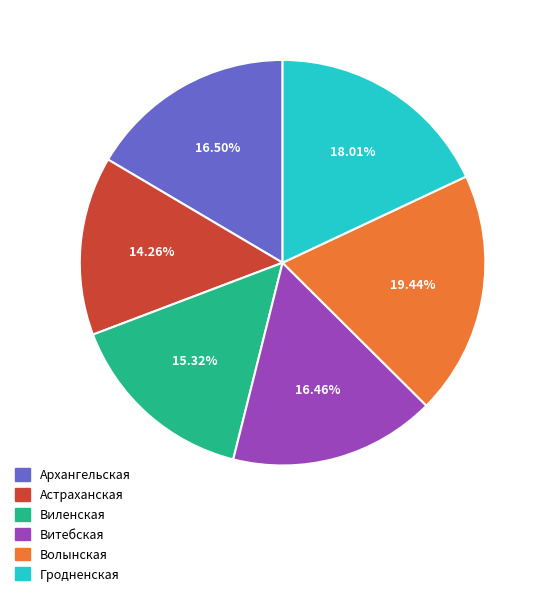

To the nearest percent, what portion does Виленская represent?

15%